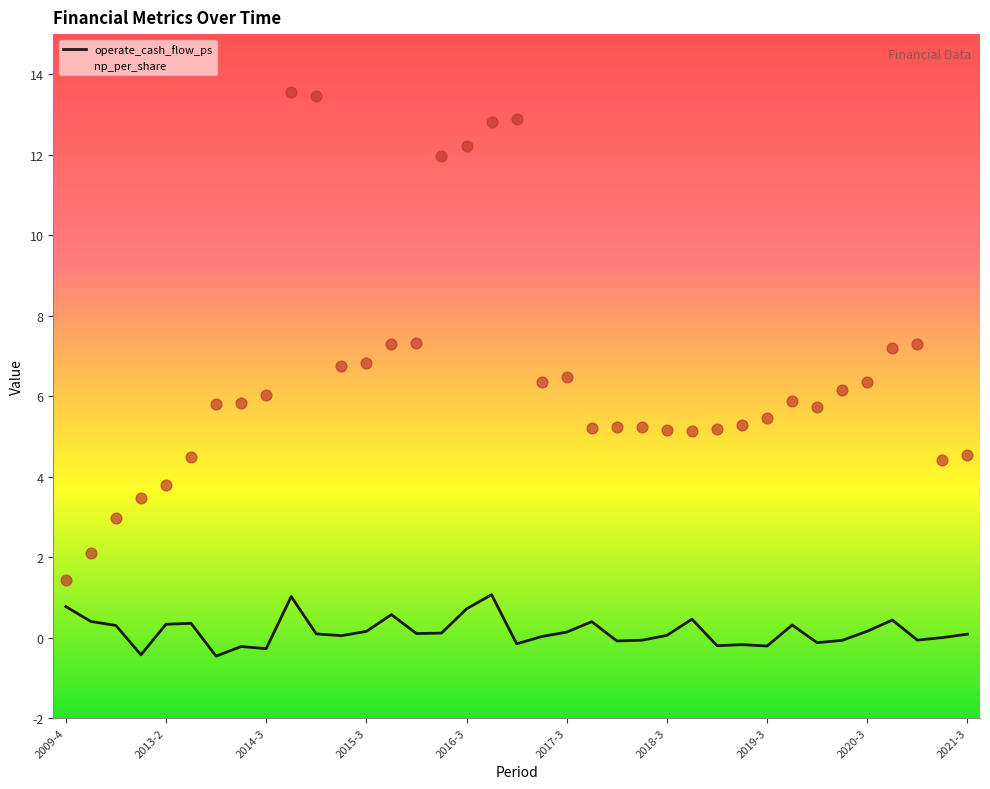

Which series has the widest spread of values?

np_per_share